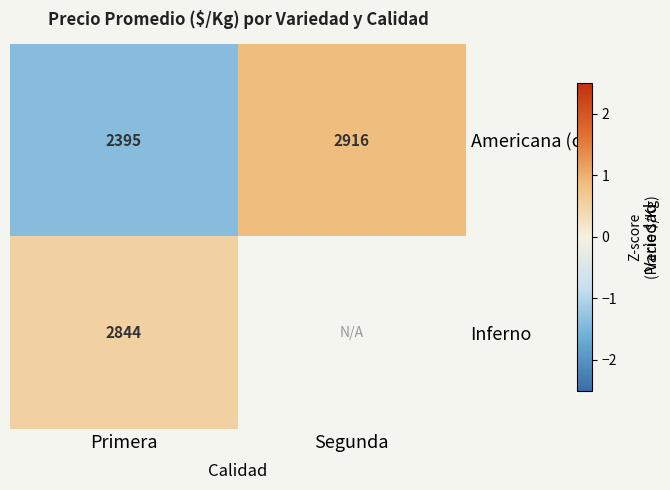

At which label is Americana (o) closest to 2655?

Primera